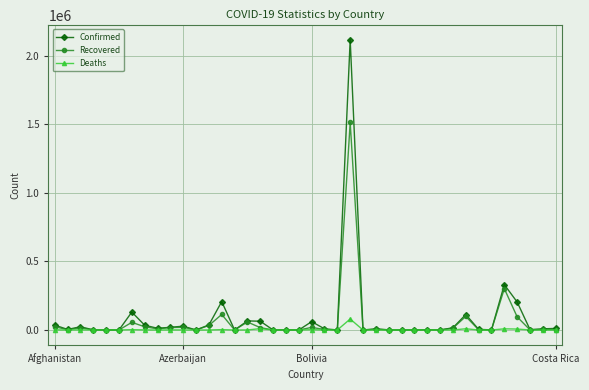

How many lines are shown in the chart?

3